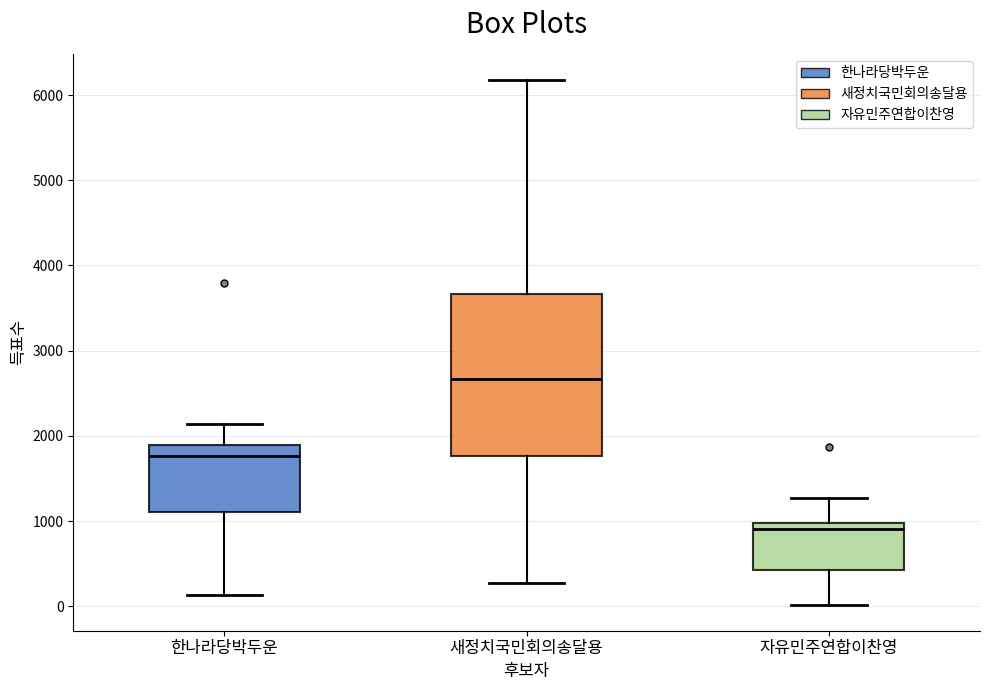

Reading left to right, transcribe this box plot: for each box, give where its median line is, the range the box spans, and where its two whiskers end, as read against the y-axis. The values are not printed on the chart, so give them approximately, as read against the axis.

한나라당박두운: median 1800, box 1100 to 1900, whiskers 100 to 2100
새정치국민회의송달용: median 2700, box 1800 to 3700, whiskers 300 to 6200
자유민주연합이찬영: median 900, box 400 to 1000, whiskers 0 to 1300